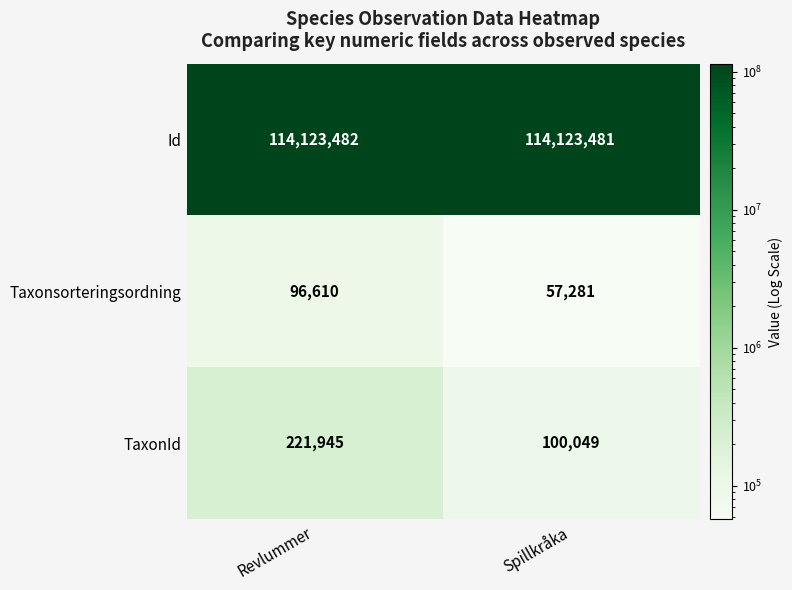

The value of Taxonsorteringsordning at Spillkråka is 92393. True or false?

False